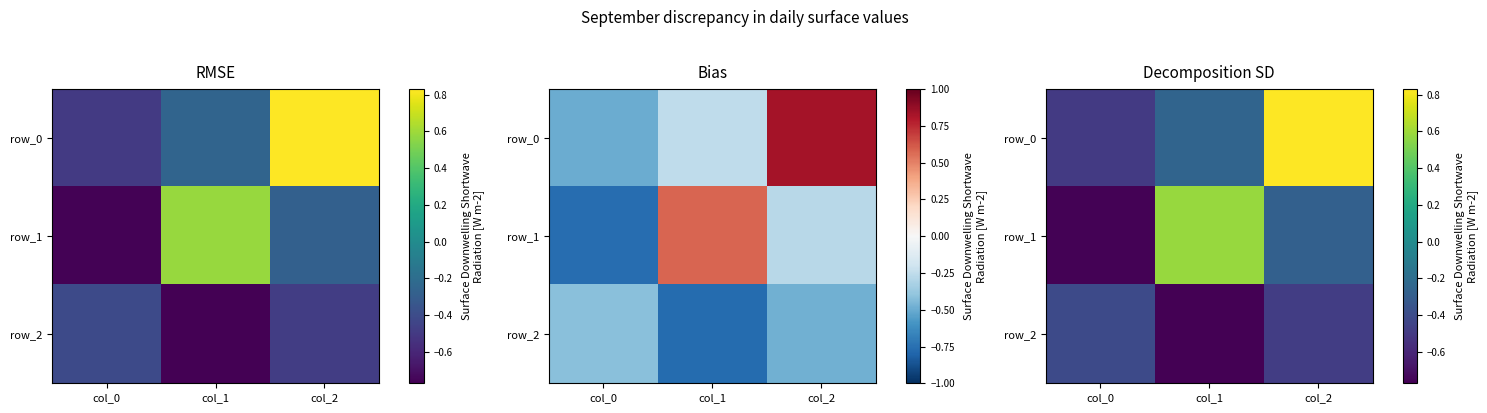

Where does the row_0 series first go above 0?

col_2